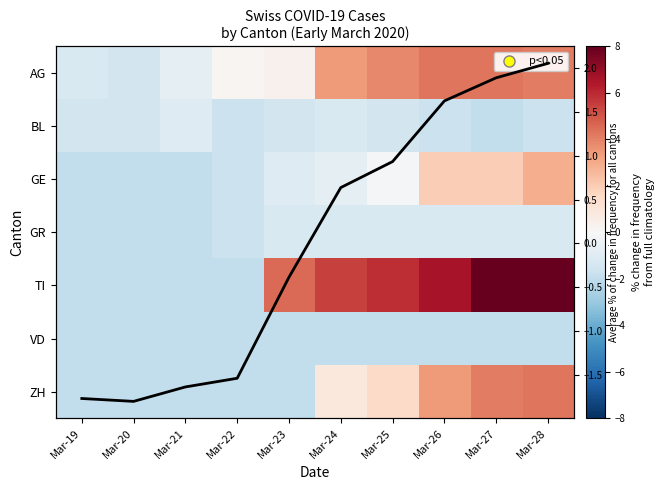

List the labels in order of ZH value, largest first.

Mar-28, Mar-27, Mar-26, Mar-25, Mar-24, Mar-19, Mar-20, Mar-21, Mar-22, Mar-23